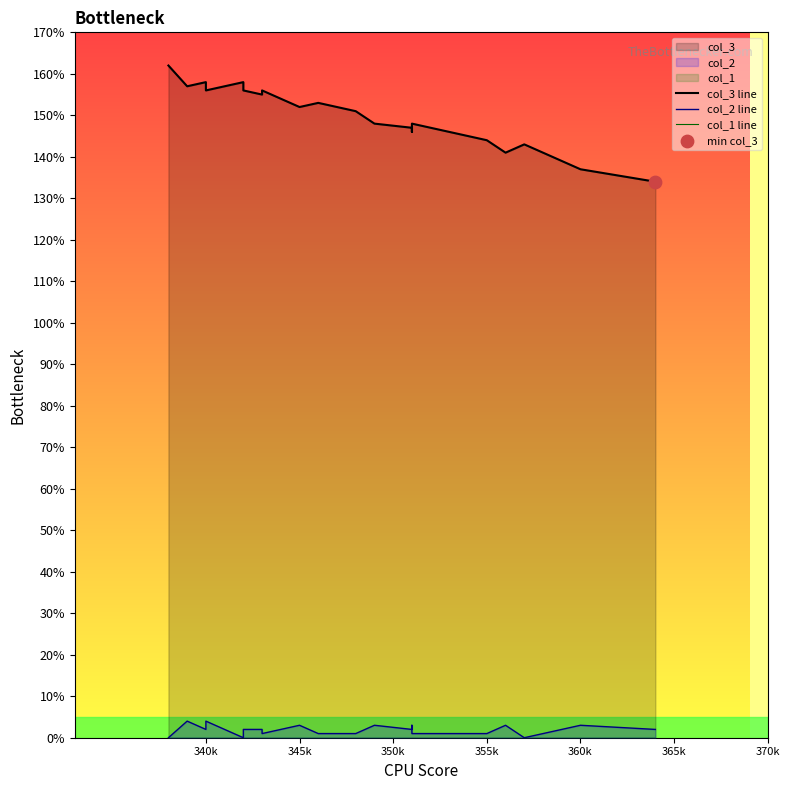

Which series has the largest total across all categories?

col_3 line